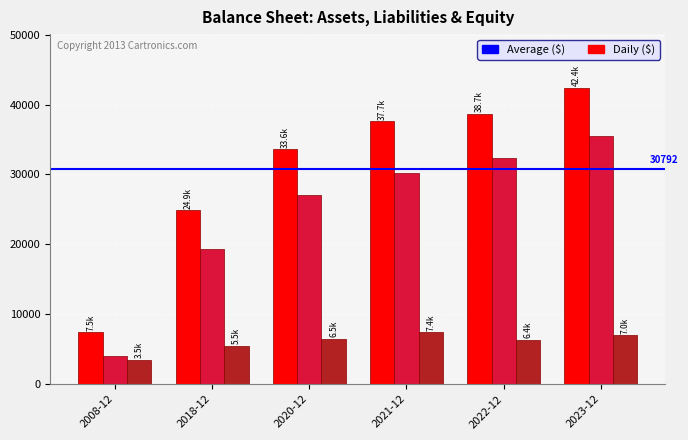

Which label corresponds to the largest value in the chart?

2023-12